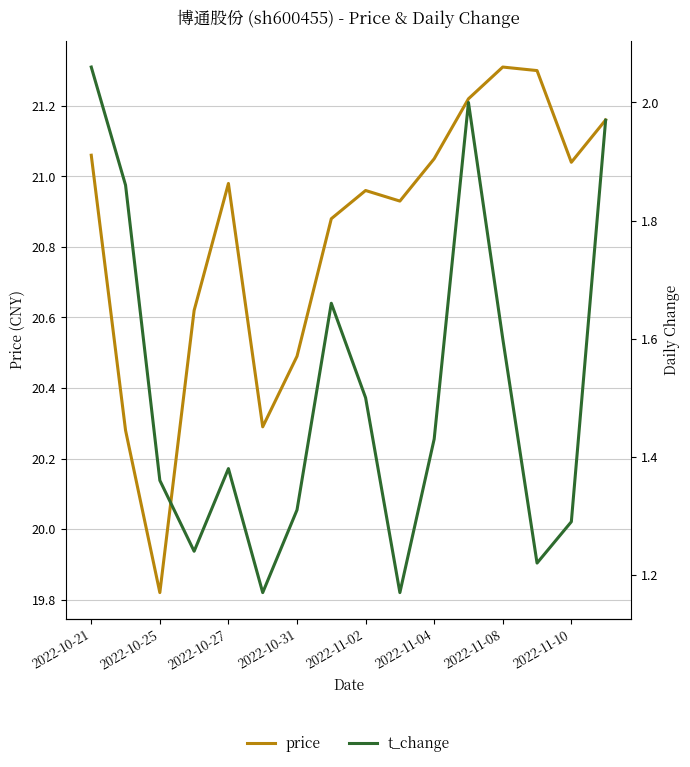

Where is price nearest to the value 20?

2022-10-25